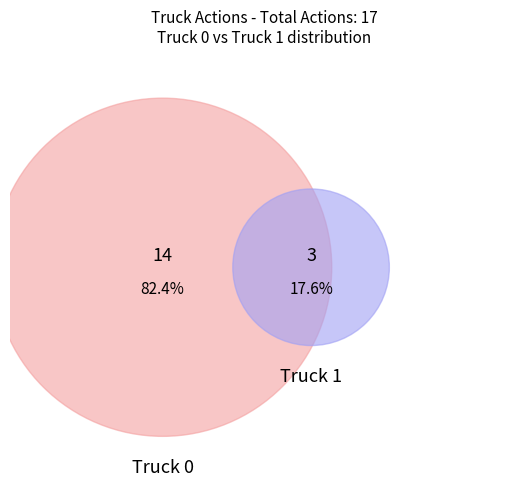

What is the smallest slice in the pie chart?

Truck 1